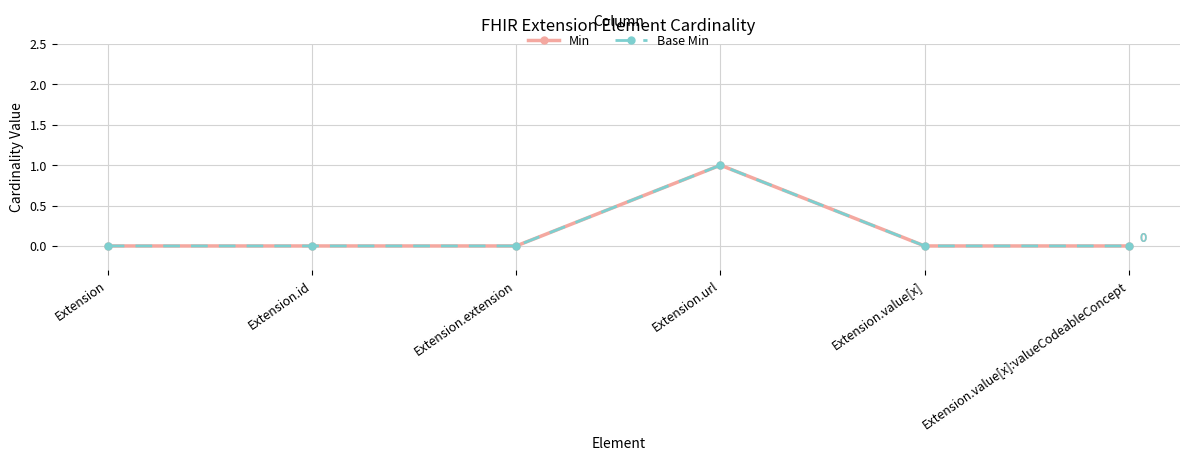

At which label is Min closest to 0?

Extension